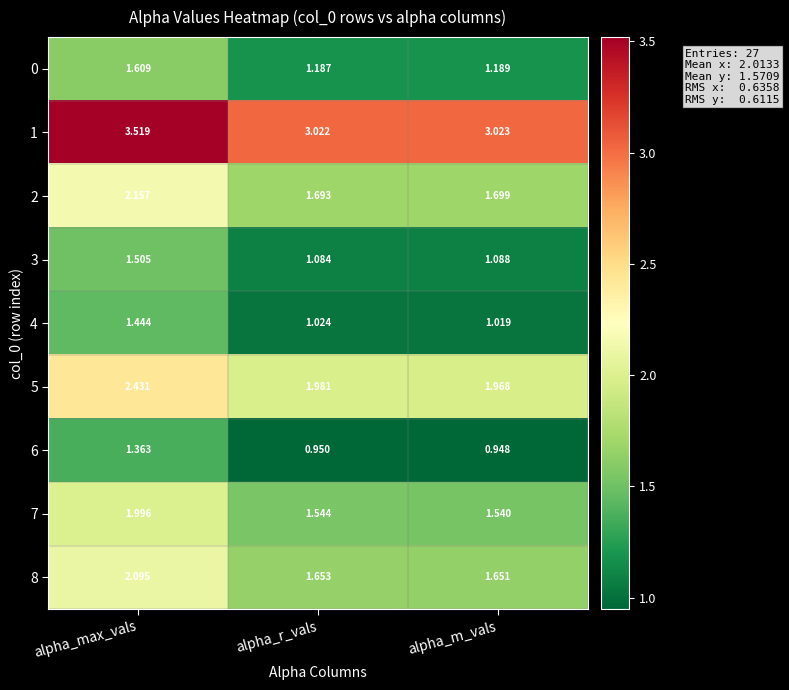

Which label corresponds to the largest value in the chart?

alpha_max_vals